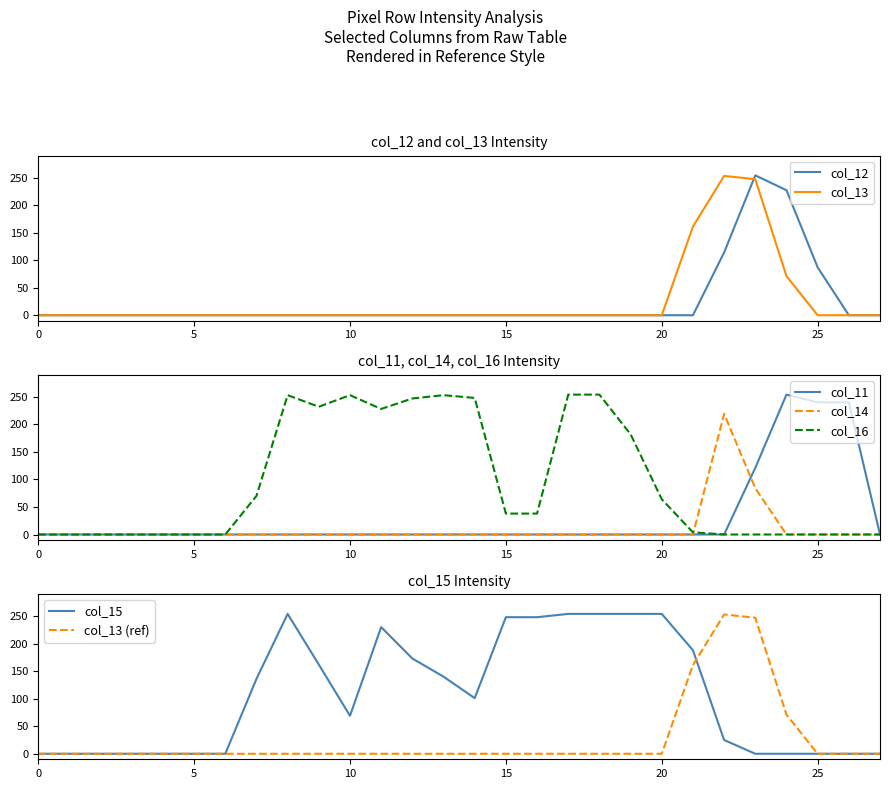

Which series has the largest total across all categories?

col_15